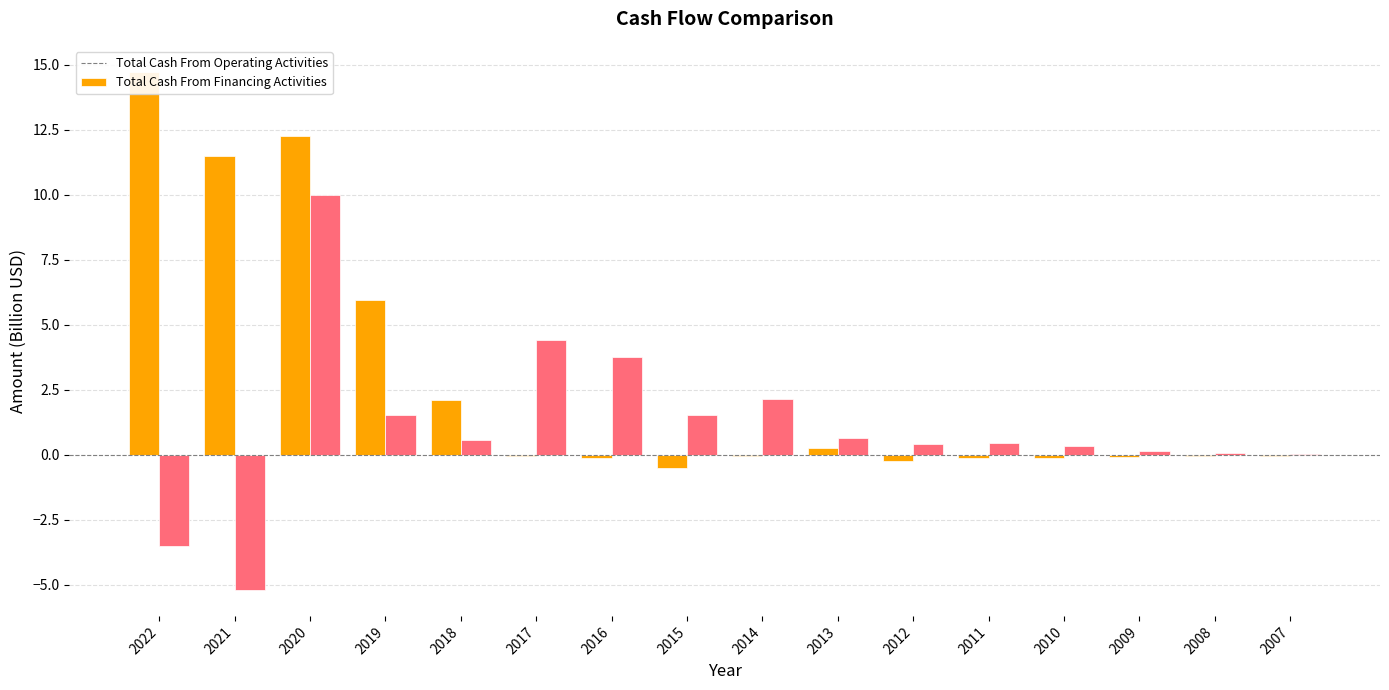

What is the greatest value displayed?

14.7